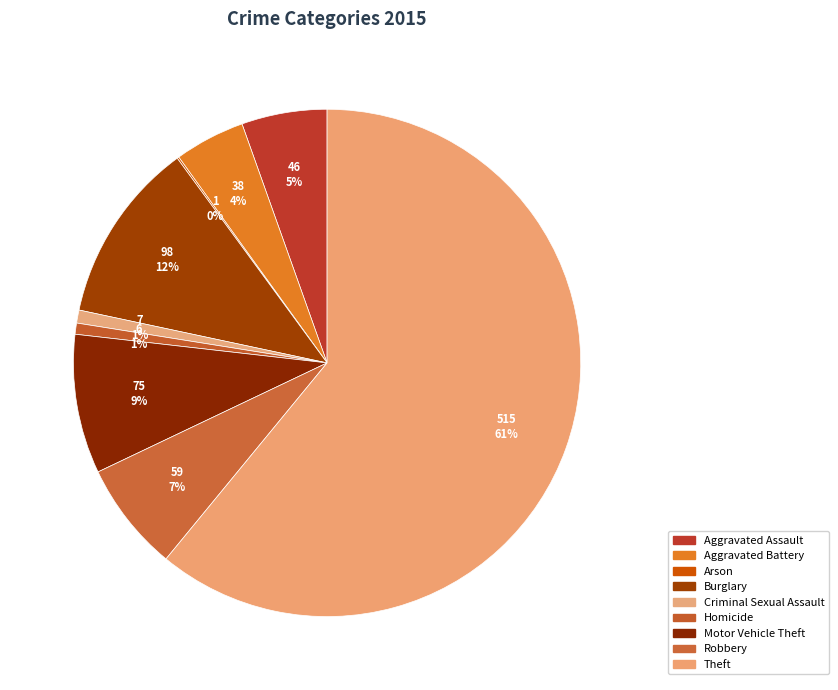

What is the ratio of the value at Homicide to the value at Criminal Sexual Assault?

0.9